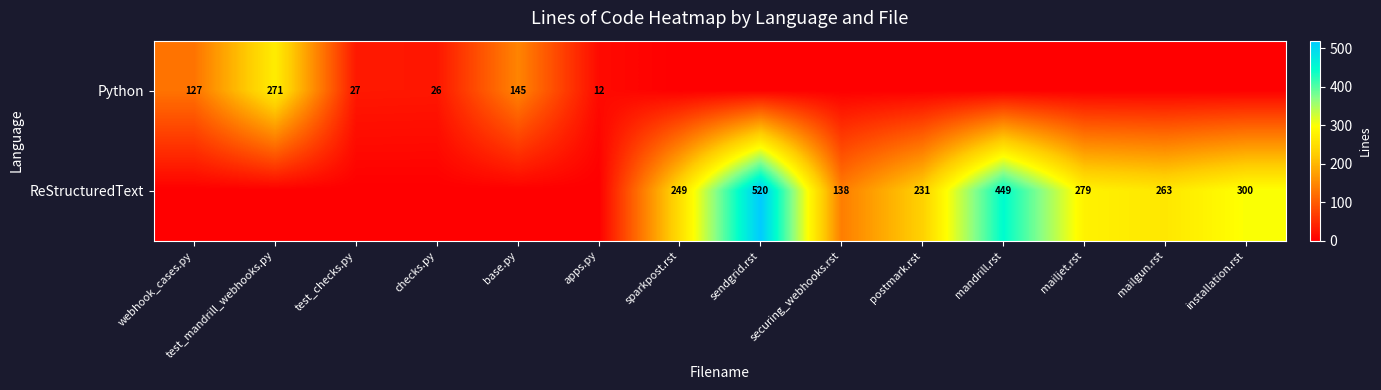

At which category is the sum across all series the highest?

sendgrid.rst